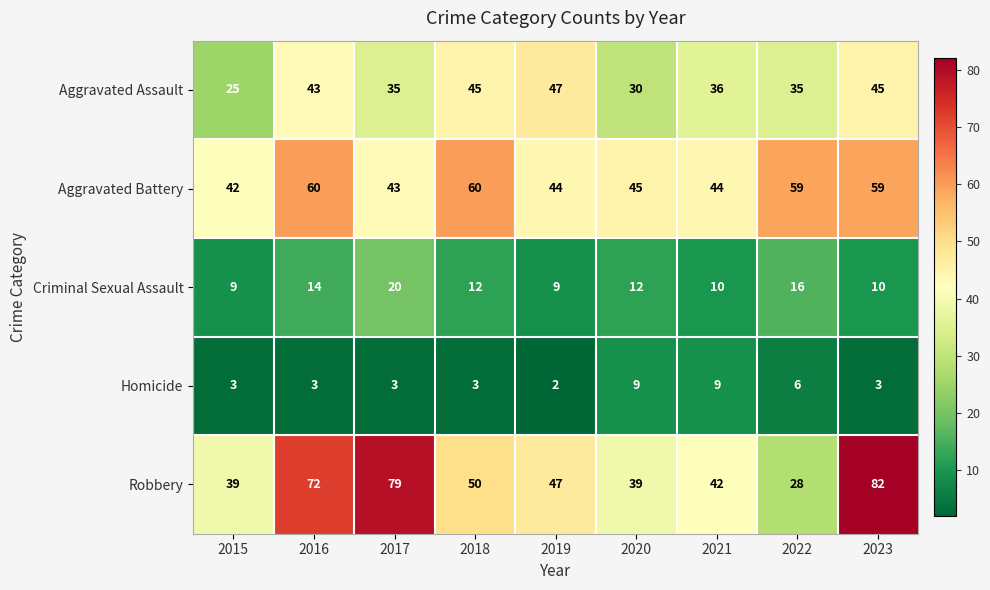

Which series changed the most between 2017 and 2020?

Robbery